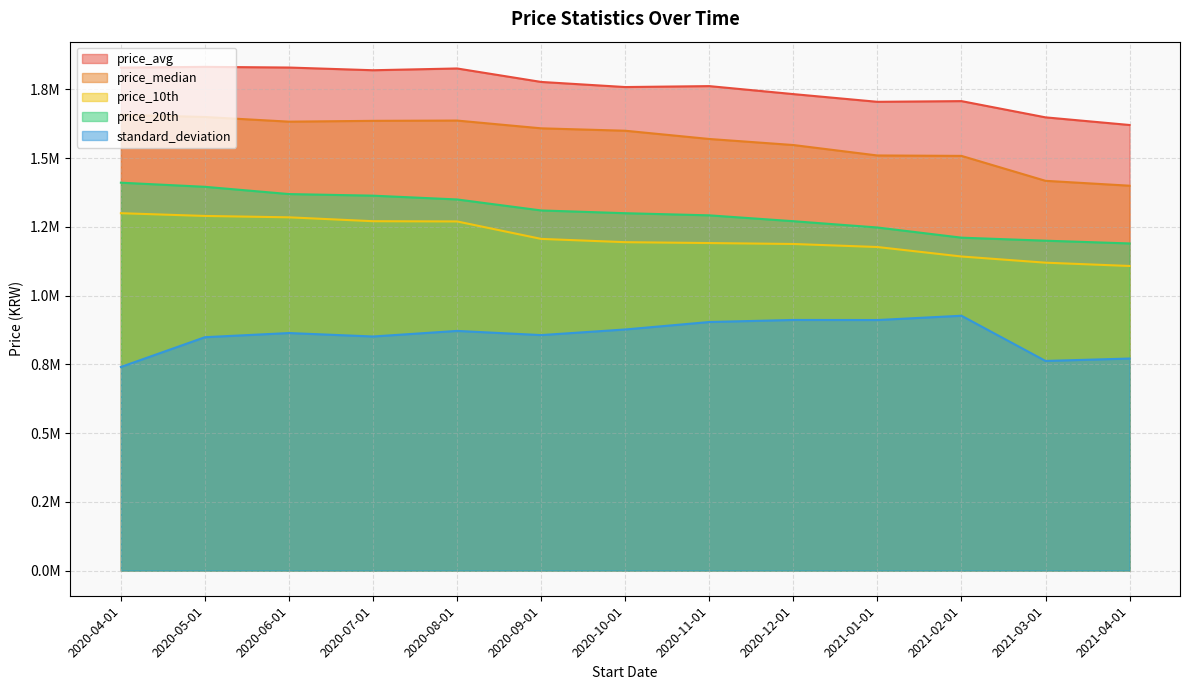

At which label does price_10th first exceed 1194600?

2020-04-01